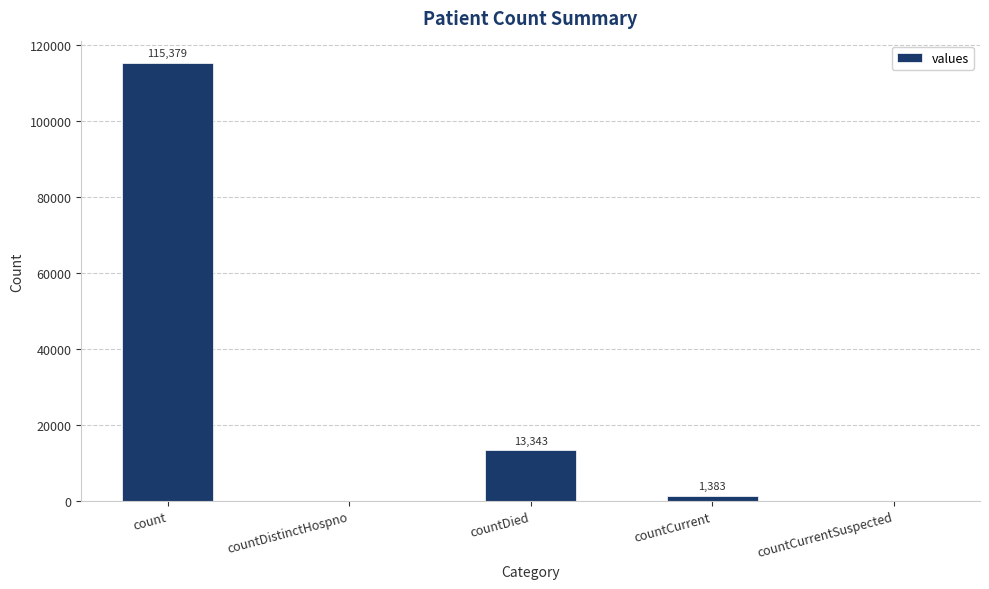

How many values are above zero?

3